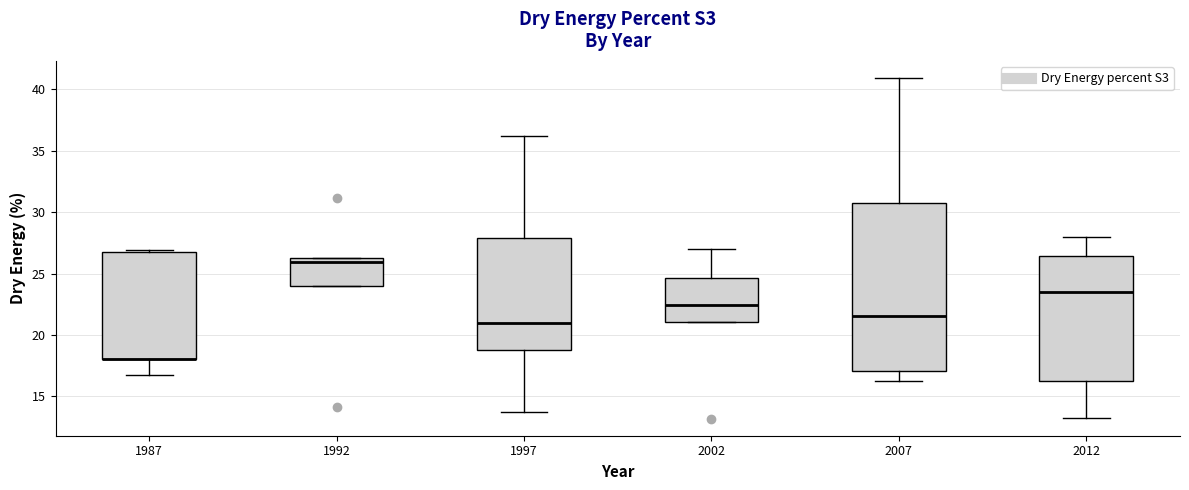

Reading left to right, read every box against the y-axis: the position of its median line, the range the box covers, and the ends of its whiskers. The values are not printed on the chart, so give them approximately, as read against the axis.

1987: median 18.0 (drawn on the box's lower edge), box 18.0 to 26.5, whiskers 17.0 to 27.0
1992: median 26.0, box 24.0 to 26.5, whiskers 24.0 to 26.5
1997: median 21.0, box 19.0 to 28.0, whiskers 13.5 to 36.0
2002: median 22.5, box 21.0 to 24.5, whiskers 21.0 to 27.0
2007: median 21.5, box 17.0 to 31.0, whiskers 16.5 to 41.0
2012: median 23.5, box 16.5 to 26.5, whiskers 13.0 to 28.0